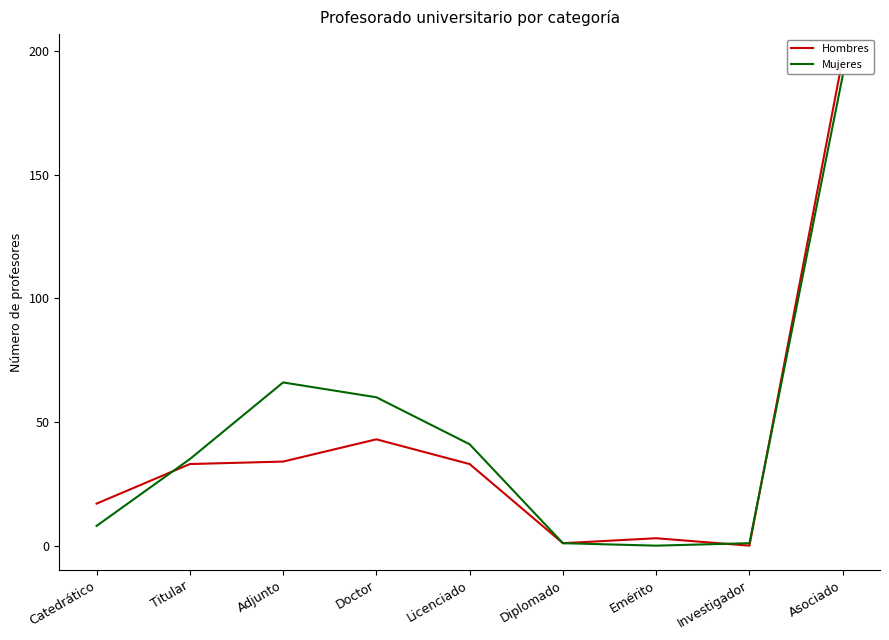

At which category is the sum across all series the highest?

Asociado